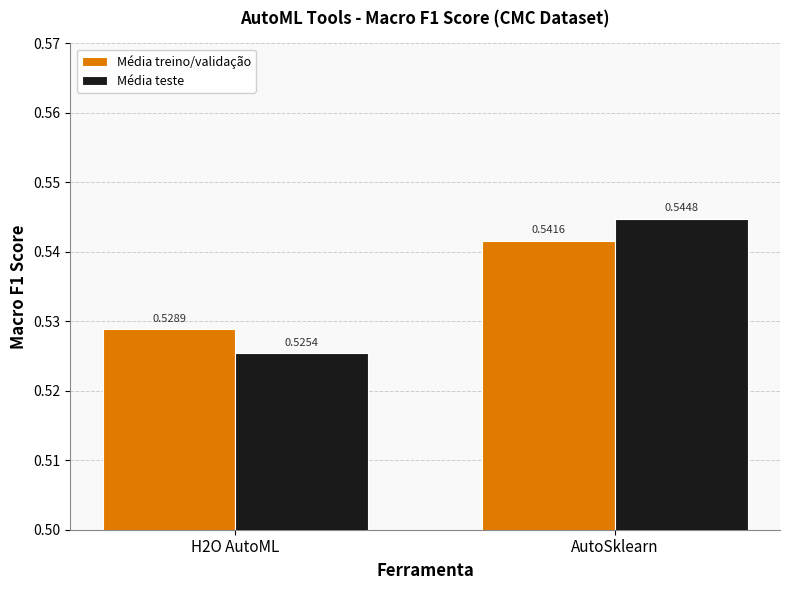

How many Média treino/validação values are between 0 and 1?

2